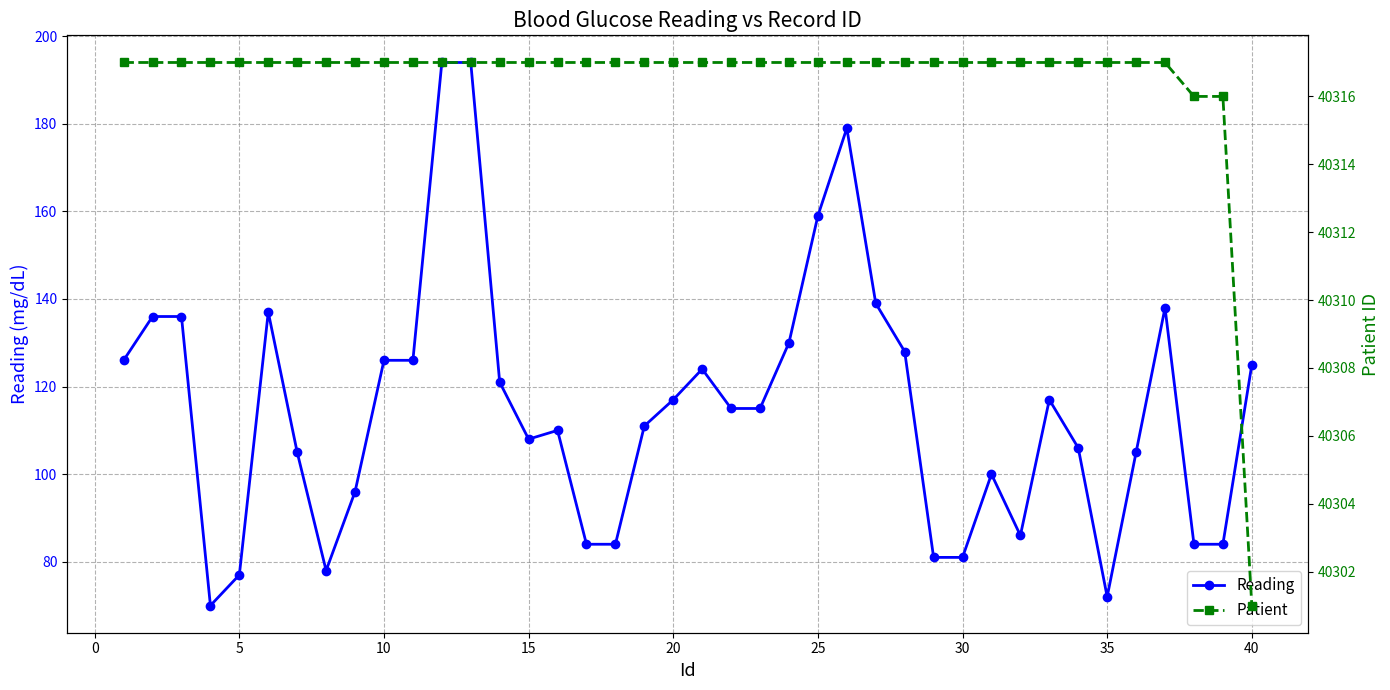

True or false: Patient and Reading cross at least once.

False